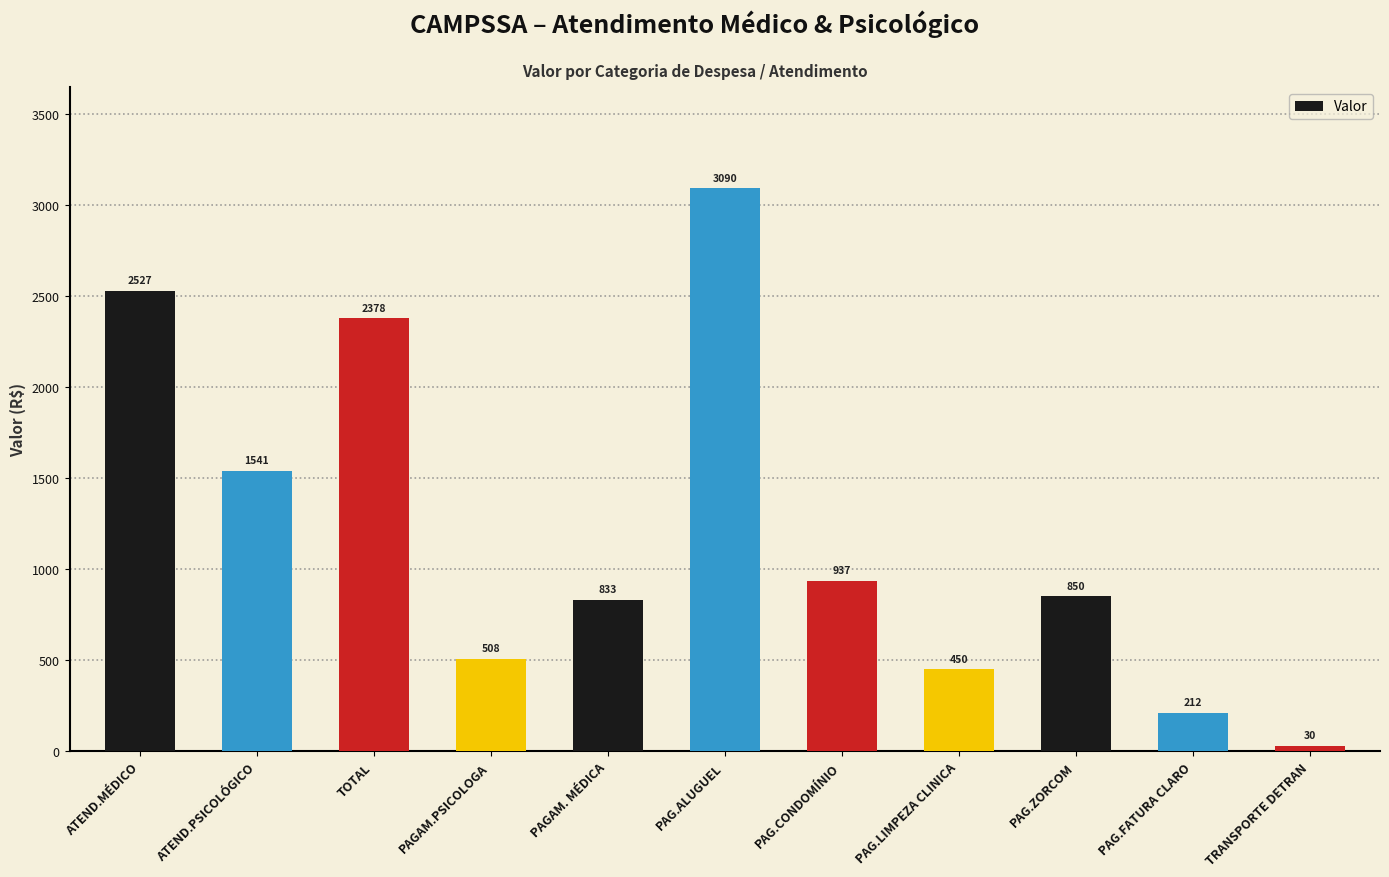

How many distinct data groups are displayed?

1